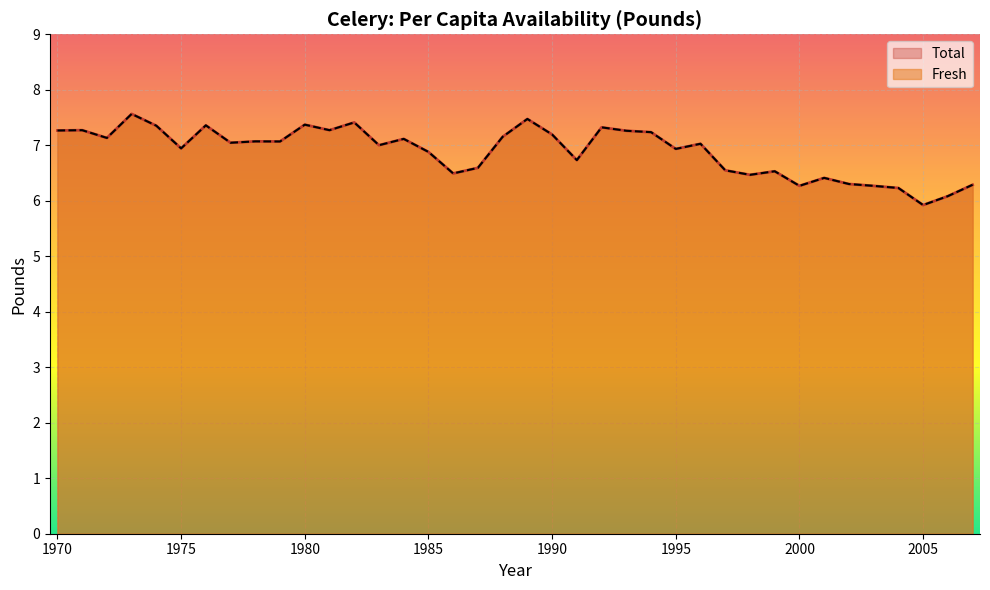

Is it true that Fresh equals 7.3 at 1970?

True